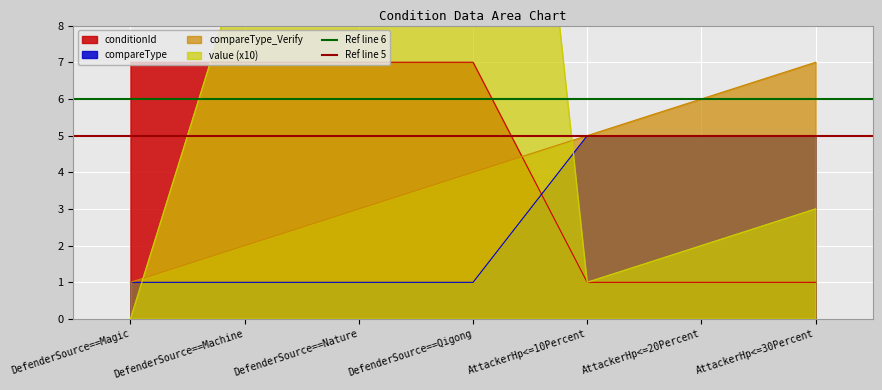

The value of Ref line 6 at DefenderSource==Magic is 11. True or false?

False